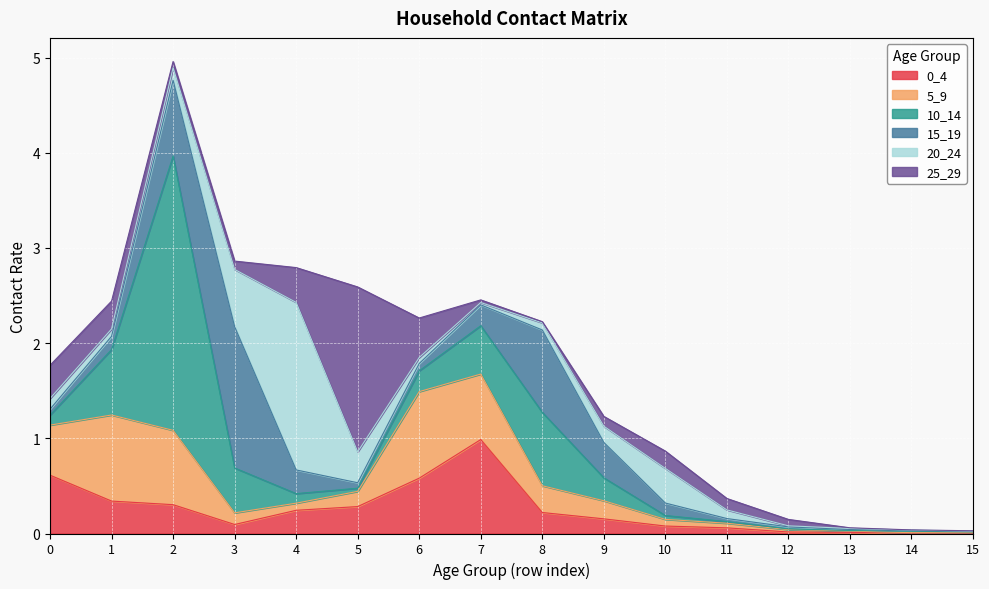

The value of 10_14 at 8 is 0.8. True or false?

True